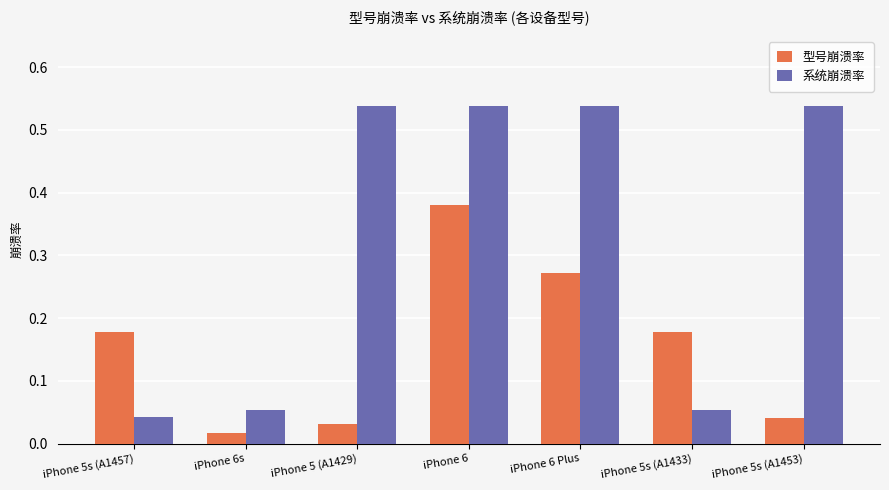

List the series in order of their peak value, highest first.

系统崩溃率, 型号崩溃率